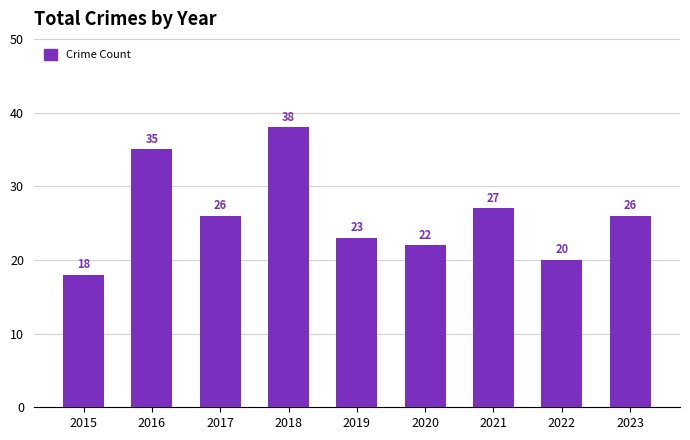

Where does the data first go above 26?

2016